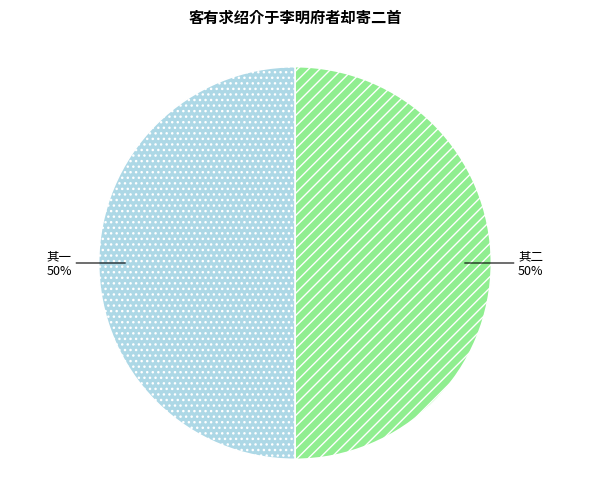

To the nearest percent, what is the average slice percentage?

50%